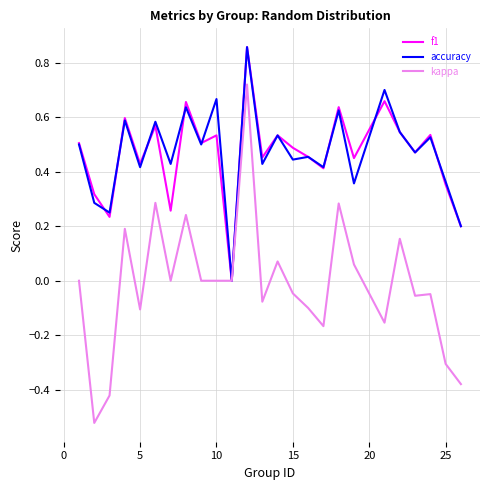

Which series has the largest range (max minus min)?

kappa